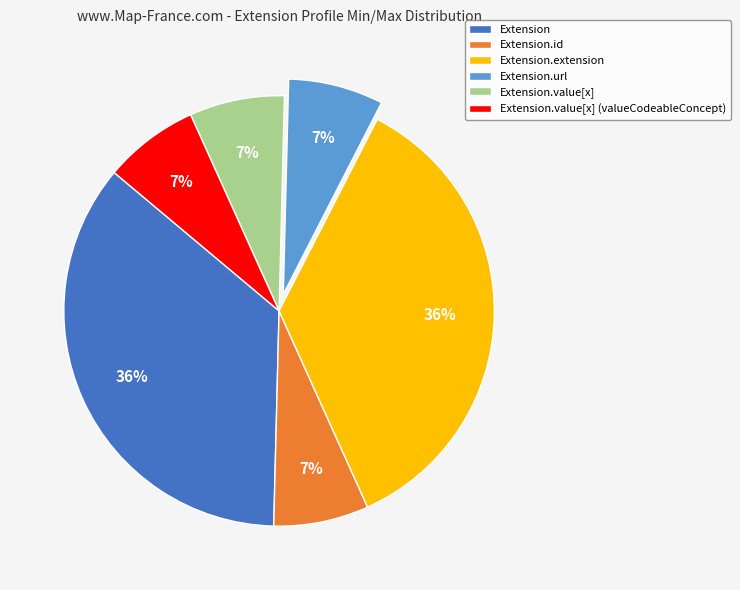

Is the sum of Extension.id and Extension.value[x] greater than half?

No